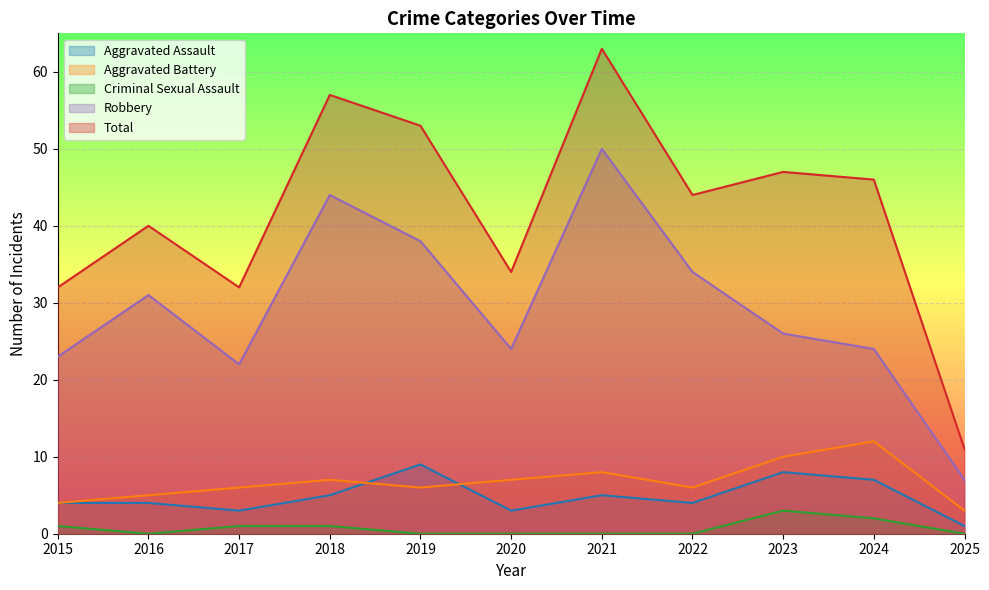

Reading left to right, transcribe all the data shown in this chart.

Aggravated Assault: 2015=4	2016=4	2017=3	2018=5	2019=9	2020=3	2021=5	2022=4	2023=8	2024=7	2025=1
Aggravated Battery: 2015=4	2016=5	2017=6	2018=7	2019=6	2020=7	2021=8	2022=6	2023=10	2024=12	2025=3
Criminal Sexual Assault: 2015=1	2016=0	2017=1	2018=1	2019=0	2020=0	2021=0	2022=0	2023=3	2024=2	2025=0
Robbery: 2015=23	2016=31	2017=22	2018=44	2019=38	2020=24	2021=50	2022=34	2023=26	2024=24	2025=7
Total: 2015=32	2016=40	2017=32	2018=57	2019=53	2020=34	2021=63	2022=44	2023=47	2024=46	2025=11